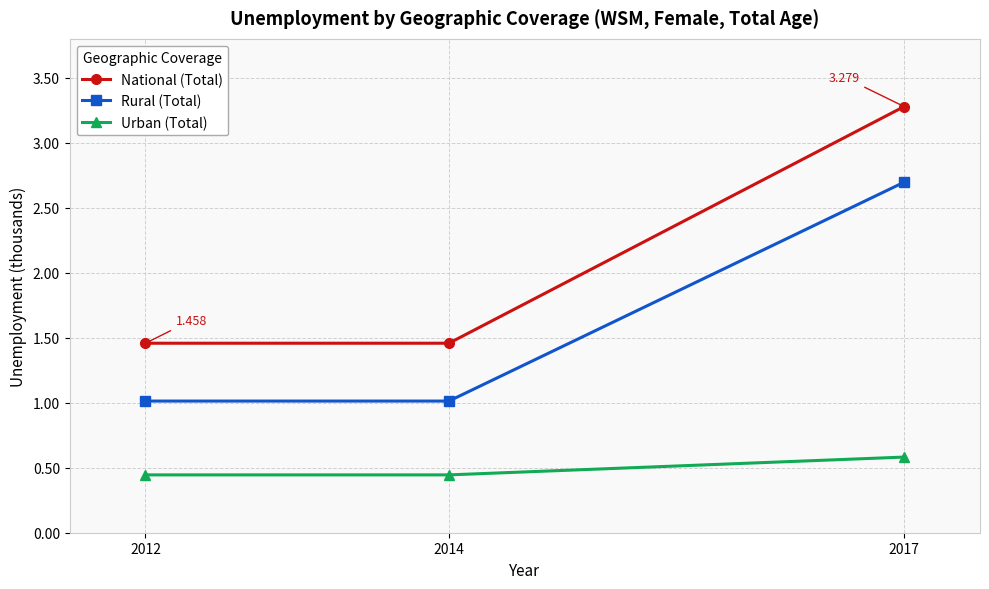

How many lines are shown in the chart?

3